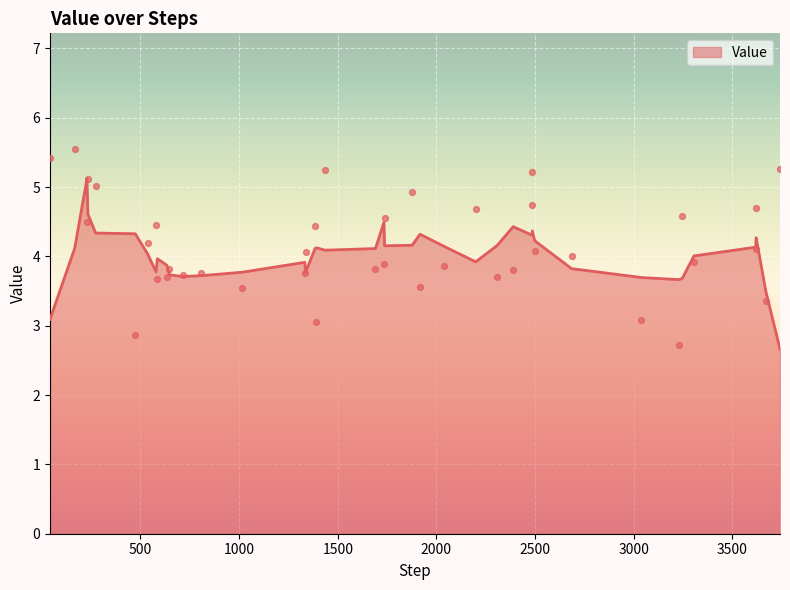

What is the minimum value for Value?

2.7